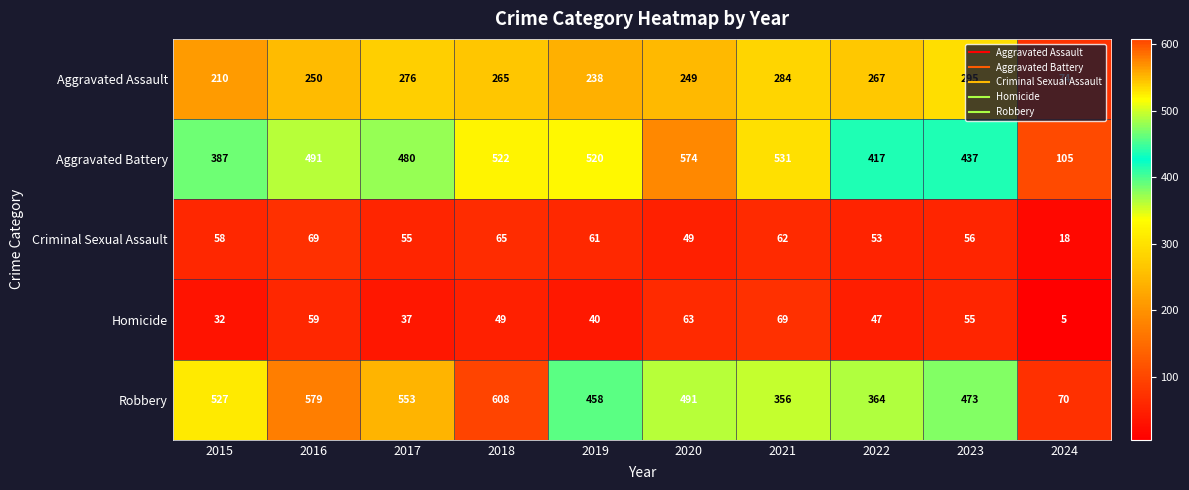

The Robbery series shows 85 at 2022. True or false?

False